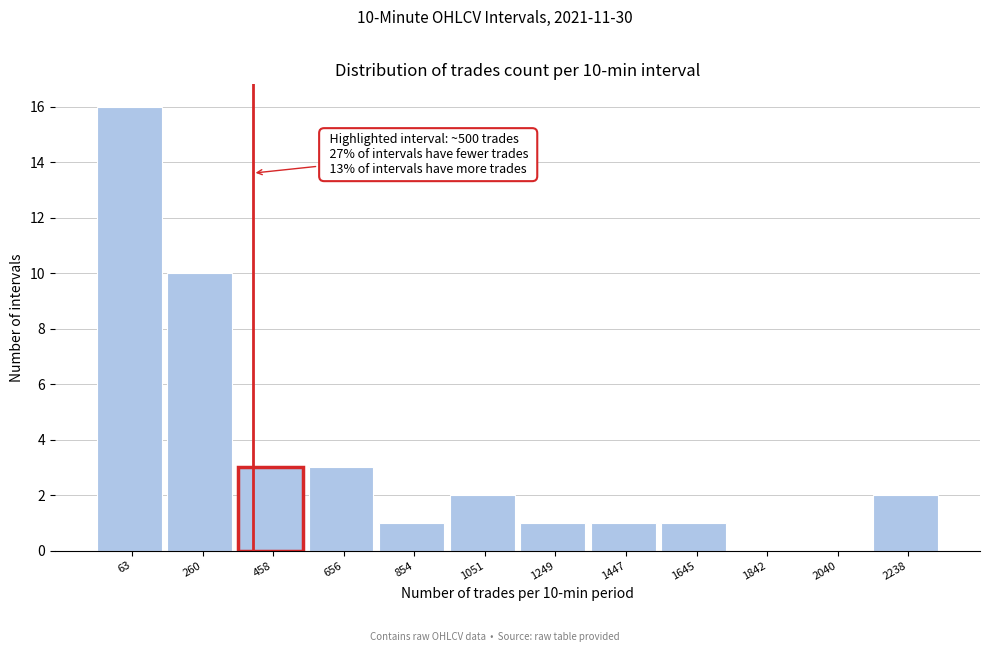

Reading left to right, transcribe all the data shown in this chart.

63=16	260=10	458=3	656=3	854=1	1051=2	1249=1	1447=1	1645=1	1842=0	2040=0	2238=2